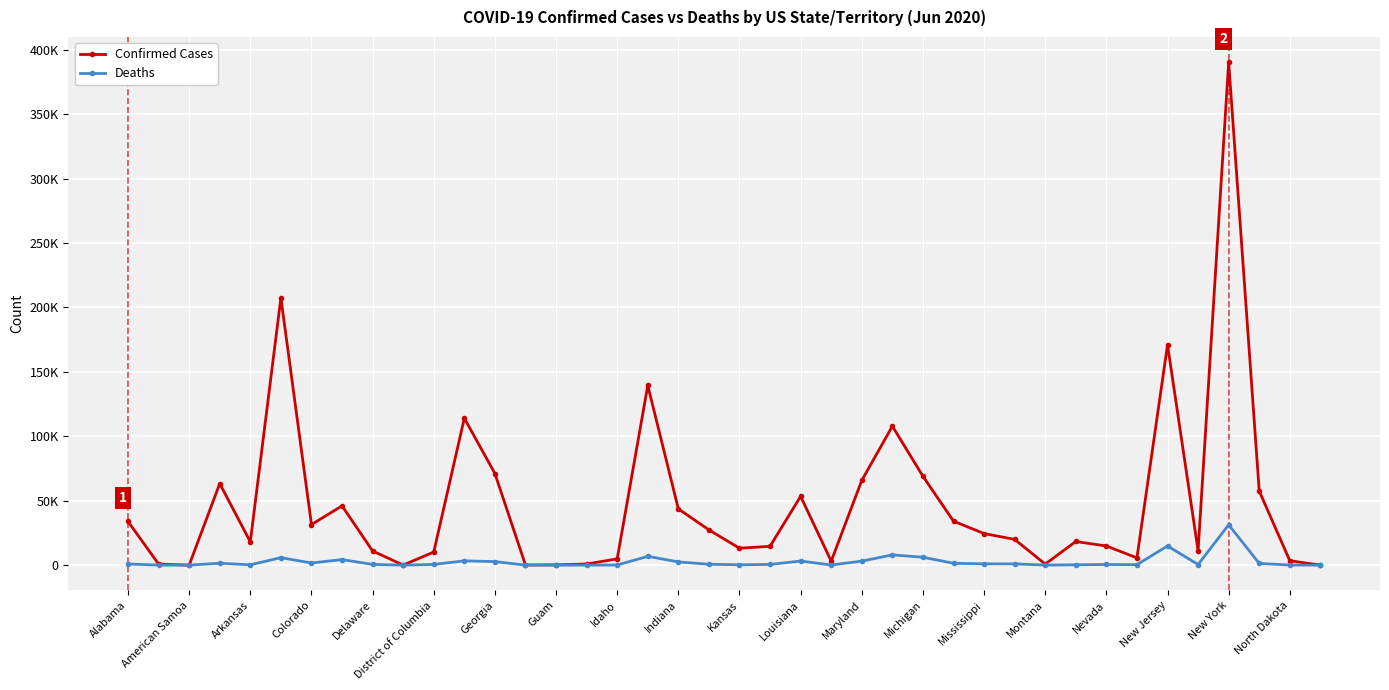

List the series in order of their overall mean, lowest first.

Deaths, Confirmed Cases